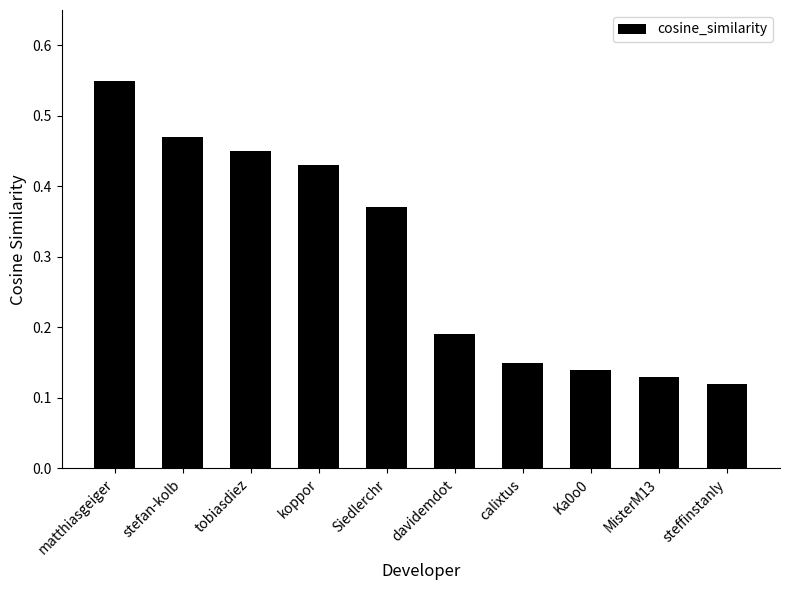

At which category does the chart reach its minimum across all series?

steffinstanly